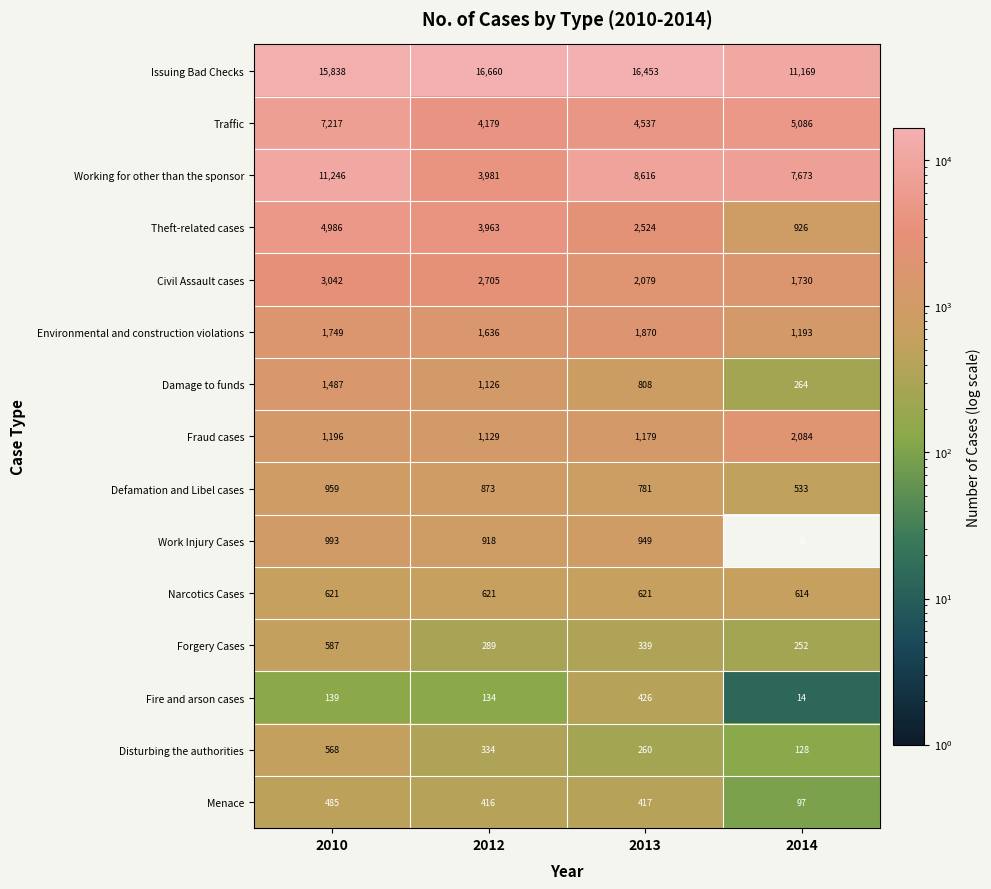

Where is Damage to funds nearest to the value 875?

2013